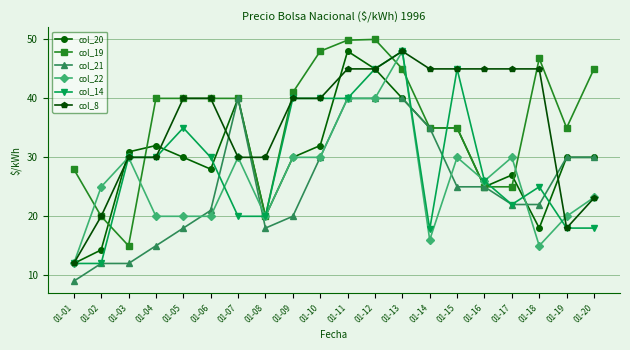

What are all the series names shown in the legend?

col_20, col_19, col_21, col_22, col_14, col_8